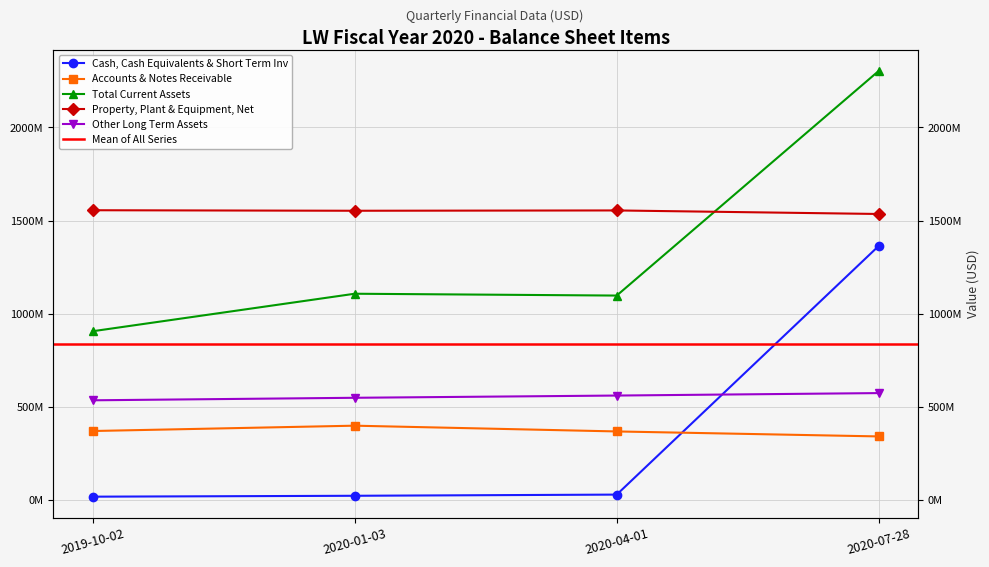

What is the value of the Cash, Cash Equivalents & Short Term Inv point at the 1st from the left?

19000000